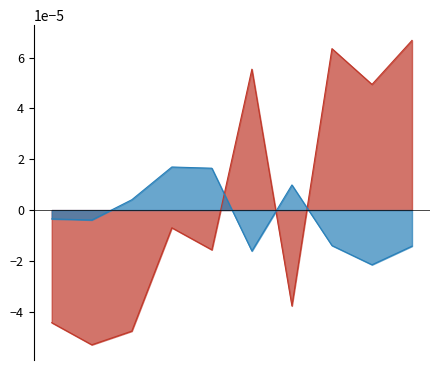

How many lines are shown in the chart?

2